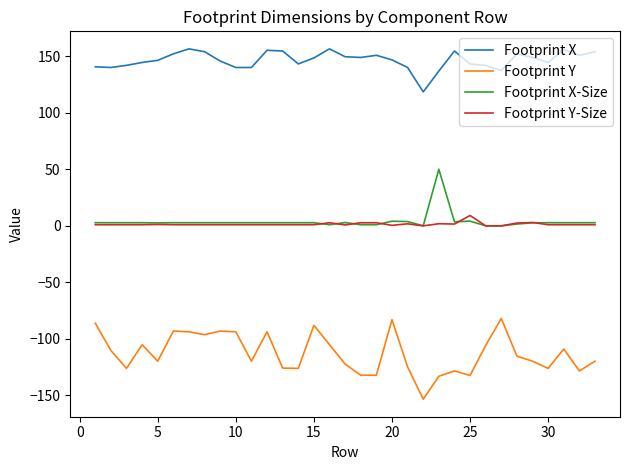

Which series has the largest total across all categories?

Footprint X